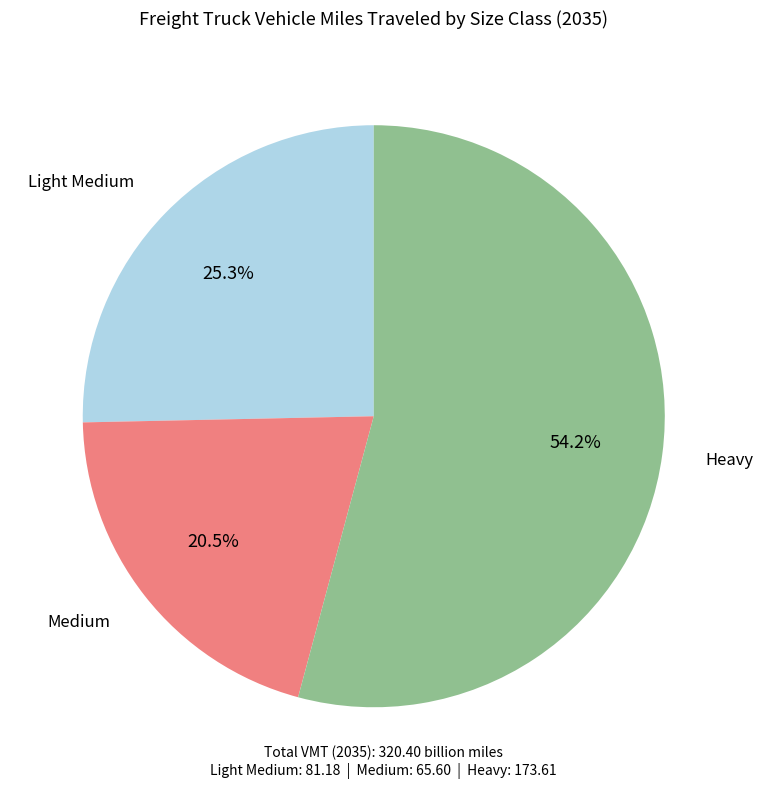

Which slice represents more than half of the pie?

Heavy